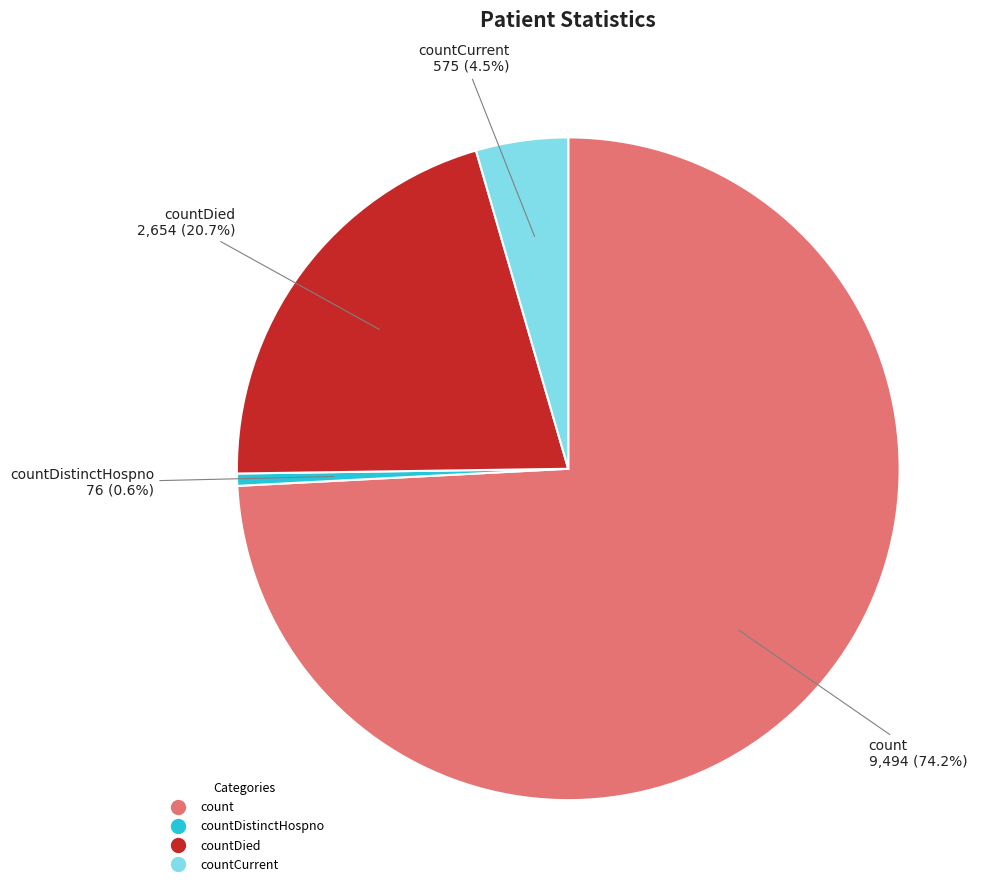

Is there a majority slice in this chart?

Yes